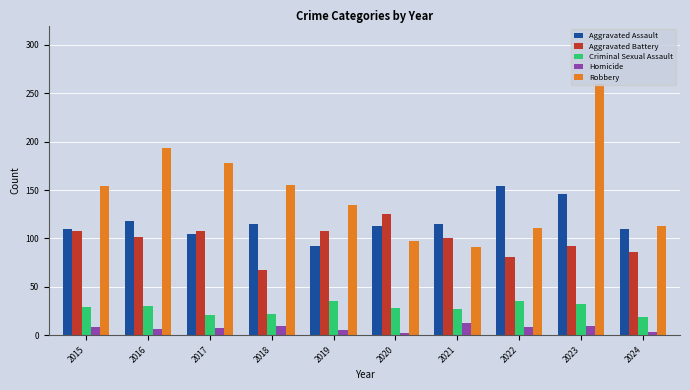

Is it true that Criminal Sexual Assault equals 34 at 2017?

False